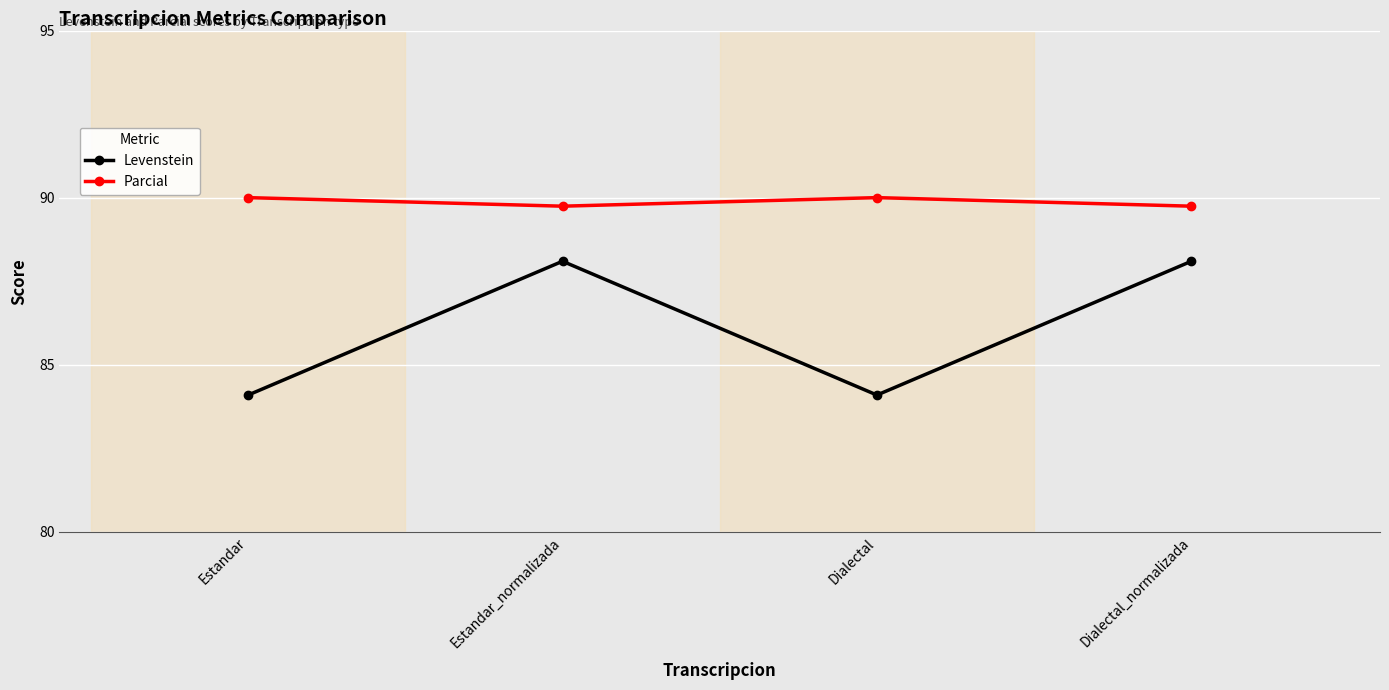

Rank the series at Estandar_normalizada from highest to lowest value.

Parcial, Levenstein